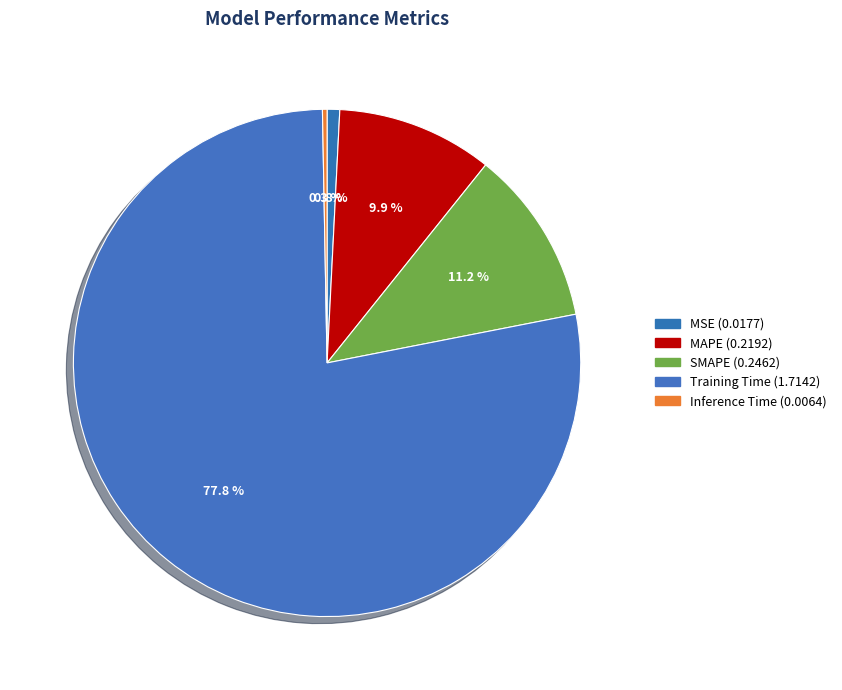

Combined, what portion of the pie is Training Time and MAPE?

87.7%